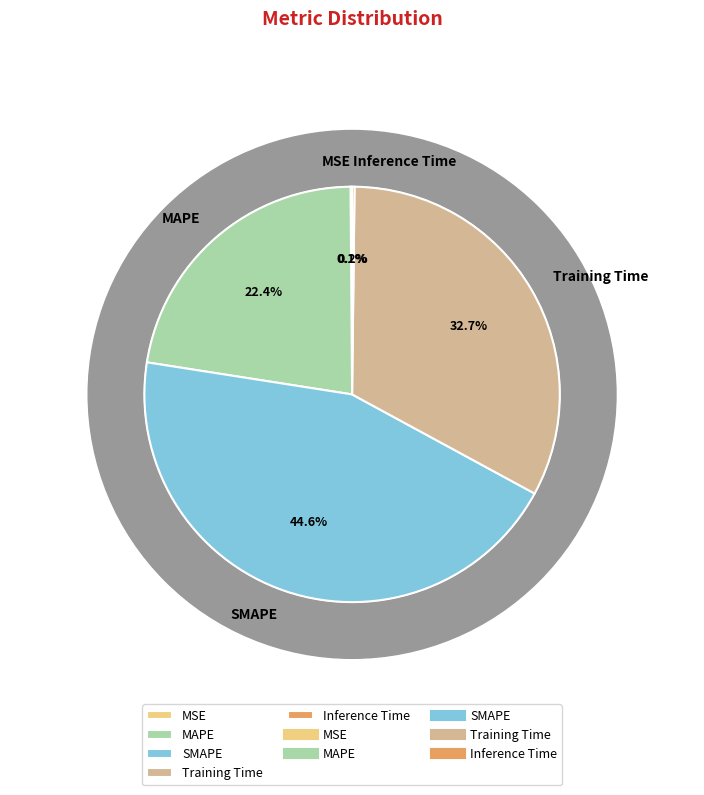

Does any single category account for the majority?

No